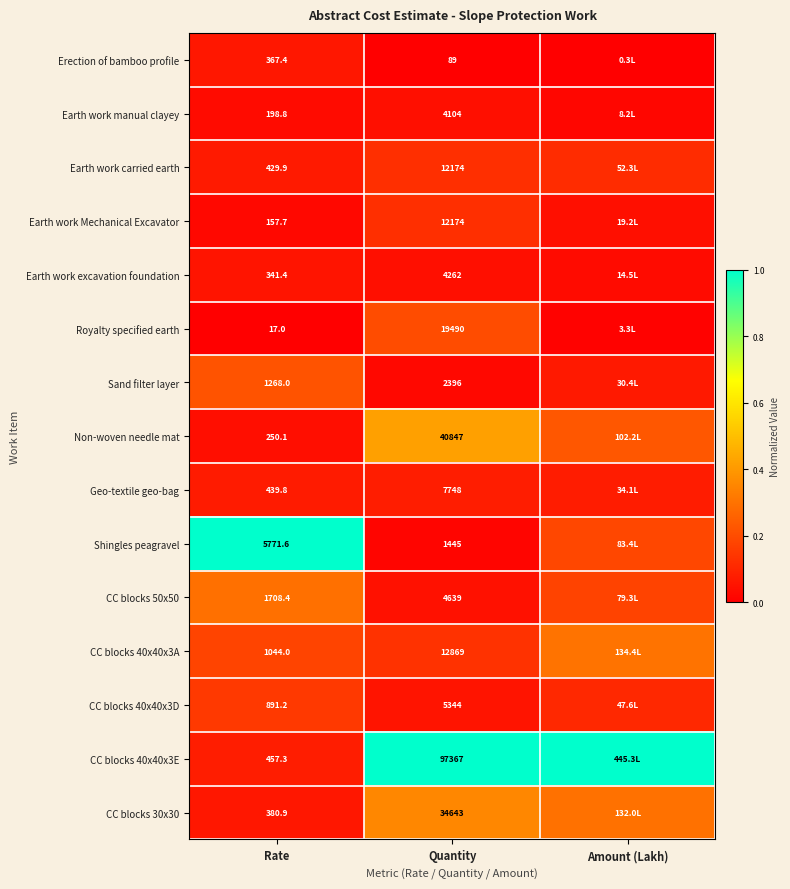

Which series has the largest total across all categories?

CC blocks 40x40x3E